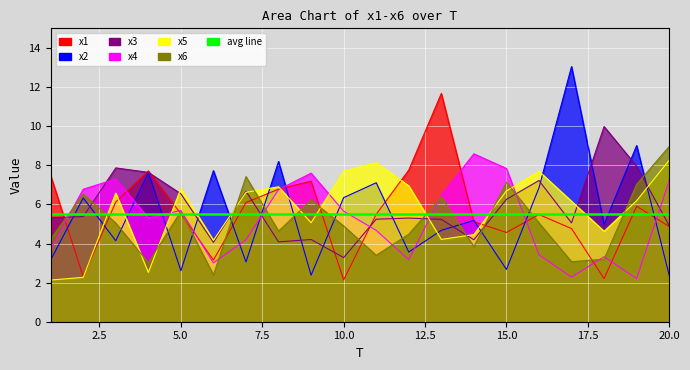

What is the highest value of the x3 series?

10.0